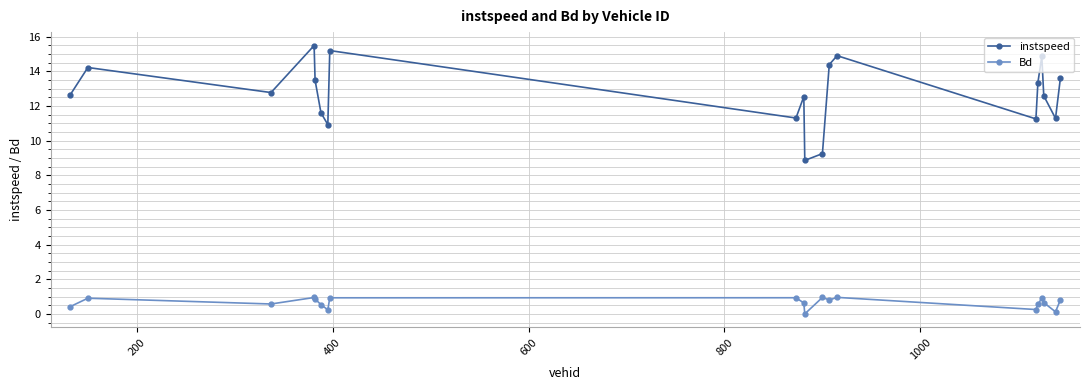

True or false: Bd has more than 0 interior local peaks.

True